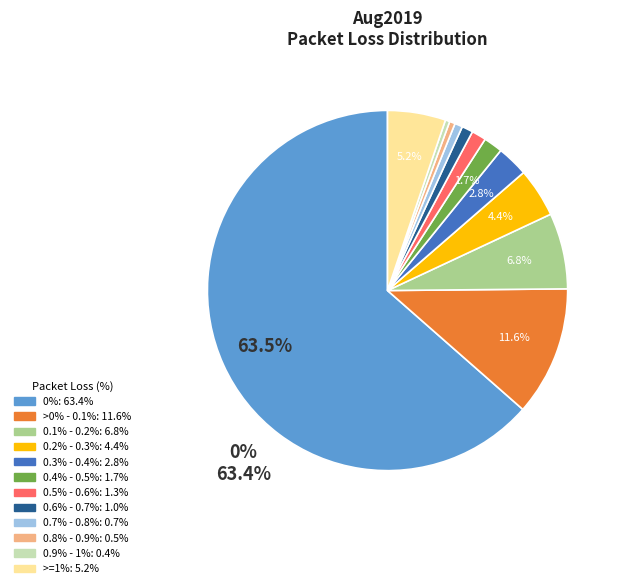

Is there a majority slice in this chart?

Yes